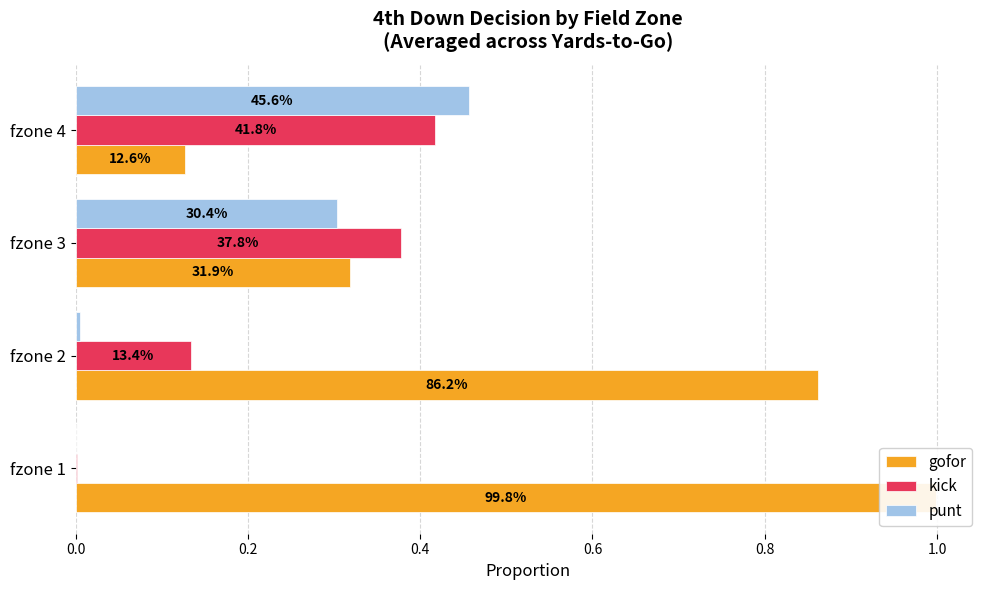

Rank the series by their maximum value, from highest to lowest.

gofor, punt, kick